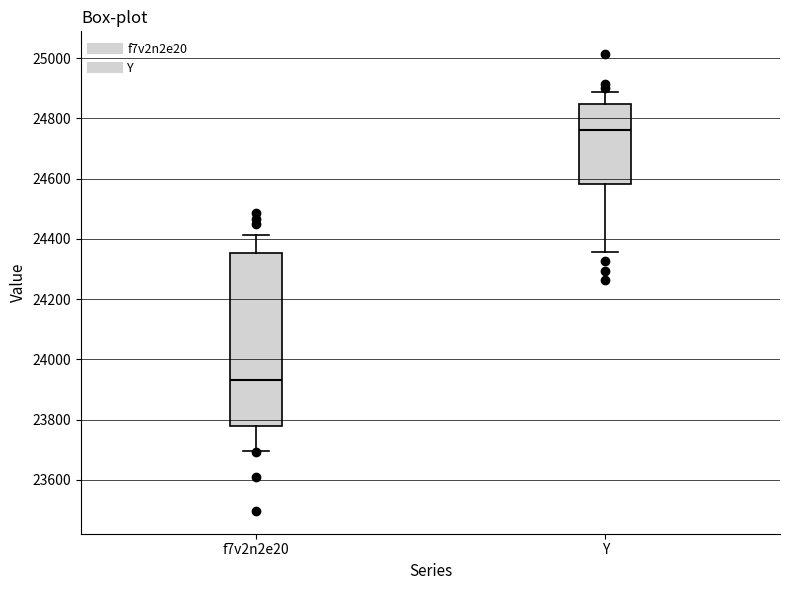

Reading left to right, read every box against the y-axis: the position of its median line, the range the box covers, and the ends of its whiskers. The values are not printed on the chart, so give them approximately, as read against the axis.

f7v2n2e20: median 23940, box 23780 to 24360, whiskers 23700 to 24420
Y: median 24760, box 24580 to 24840, whiskers 24360 to 24880